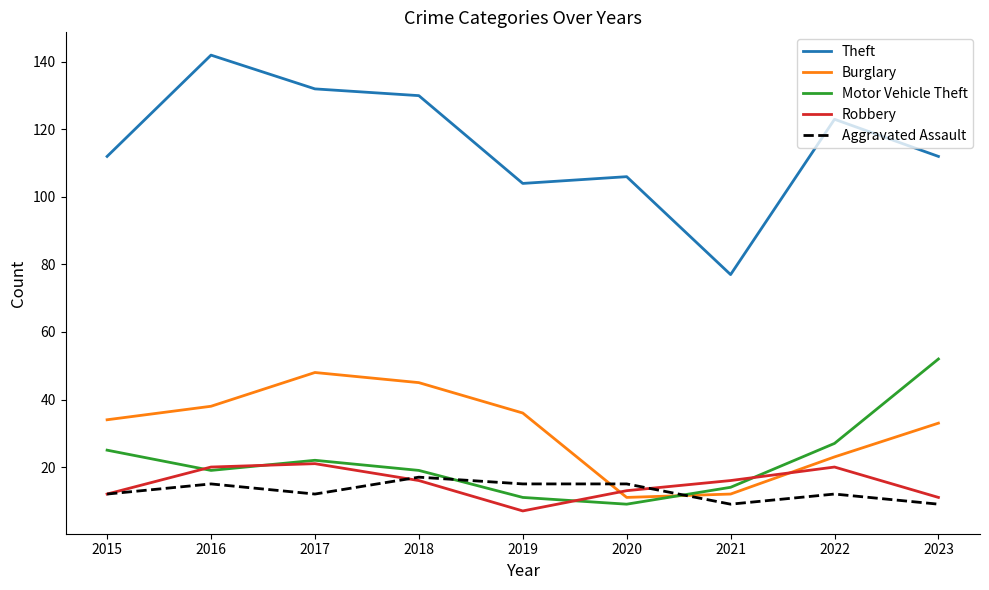

What is the maximum value for Motor Vehicle Theft?

52